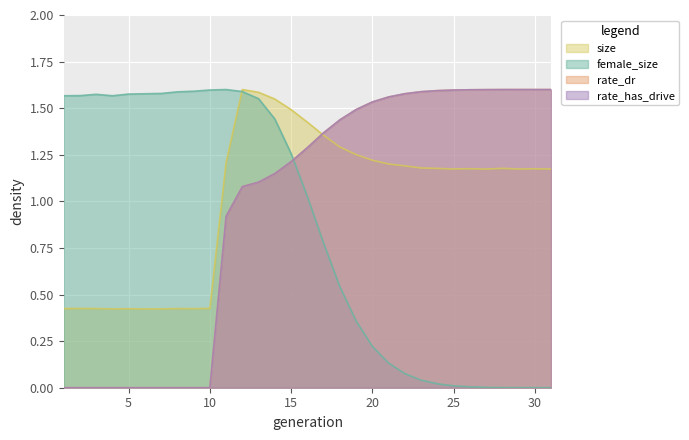

Reading left to right, extract all data points from this chart.

size: 0.4	0.4	0.4	0.4	0.4	0.4	0.4	0.4	0.4	0.4	1.2	1.6	1.6	1.5	1.5	1.4	1.4	1.3	1.3	1.2	1.2	1.2	1.2	1.2	1.2	1.2	1.2	1.2	1.2	1.2	1.2
female_size: 1.6	1.6	1.6	1.6	1.6	1.6	1.6	1.6	1.6	1.6	1.6	1.6	1.6	1.4	1.3	1.0	0.8	0.5	0.4	0.2	0.1	0.1	0.0	0.0	0.0	0.0	0.0	0.0	0.0	0.0	0.0
rate_dr: 0.0	0.0	0.0	0.0	0.0	0.0	0.0	0.0	0.0	0.0	0.9	1.1	1.1	1.1	1.2	1.3	1.4	1.4	1.5	1.5	1.6	1.6	1.6	1.6	1.6	1.6	1.6	1.6	1.6	1.6	1.6
rate_has_drive: 0.0	0.0	0.0	0.0	0.0	0.0	0.0	0.0	0.0	0.0	0.9	1.1	1.1	1.1	1.2	1.3	1.4	1.4	1.5	1.5	1.6	1.6	1.6	1.6	1.6	1.6	1.6	1.6	1.6	1.6	1.6